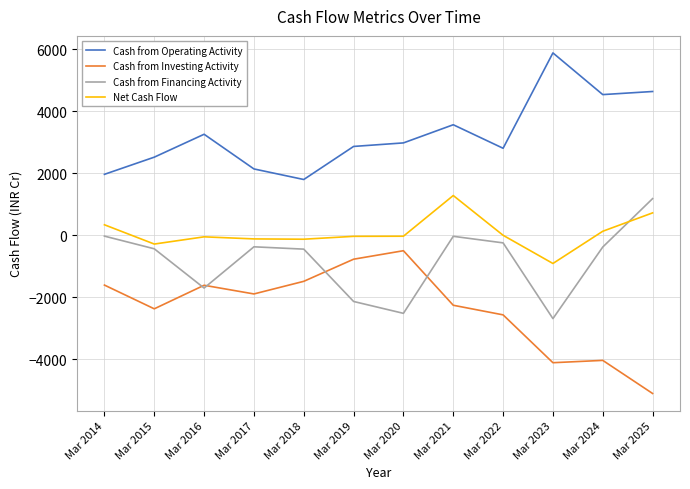

What is the minimum value for Cash from Financing Activity?

-2686